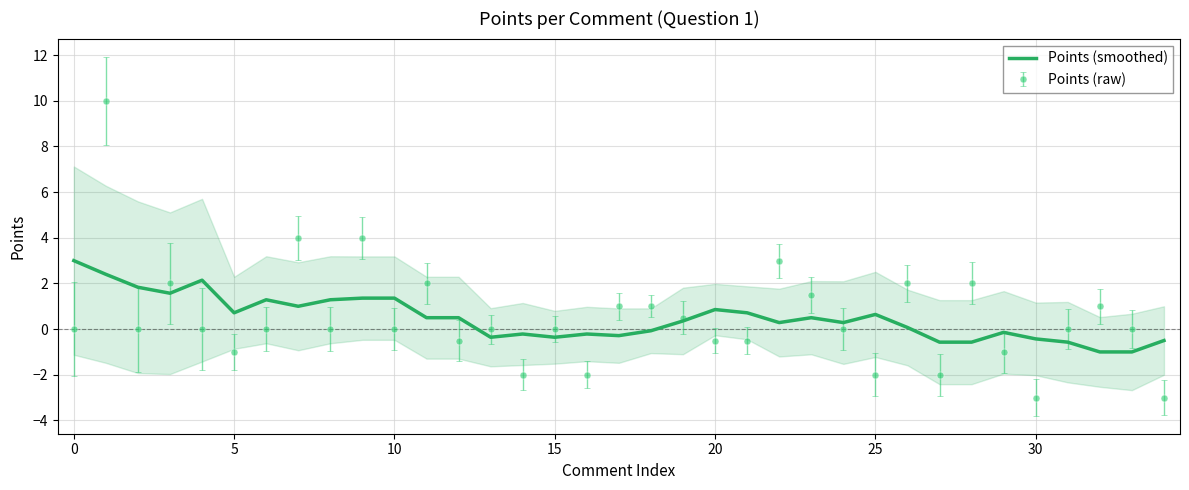

True or false: Points (raw) has a value of 0.0 at 10.

True